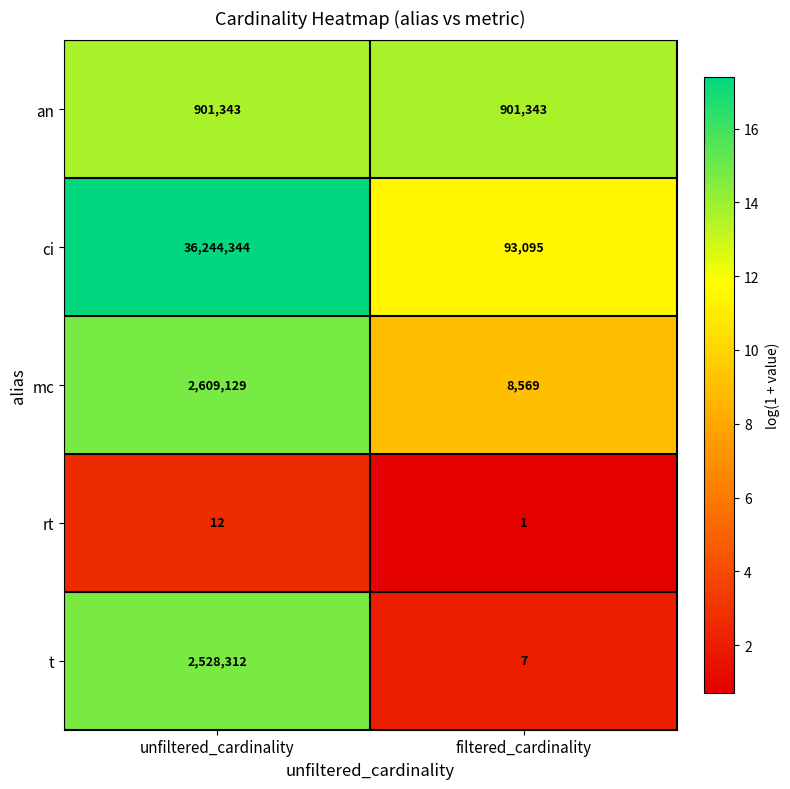

What is the sum of all t values?

2528319